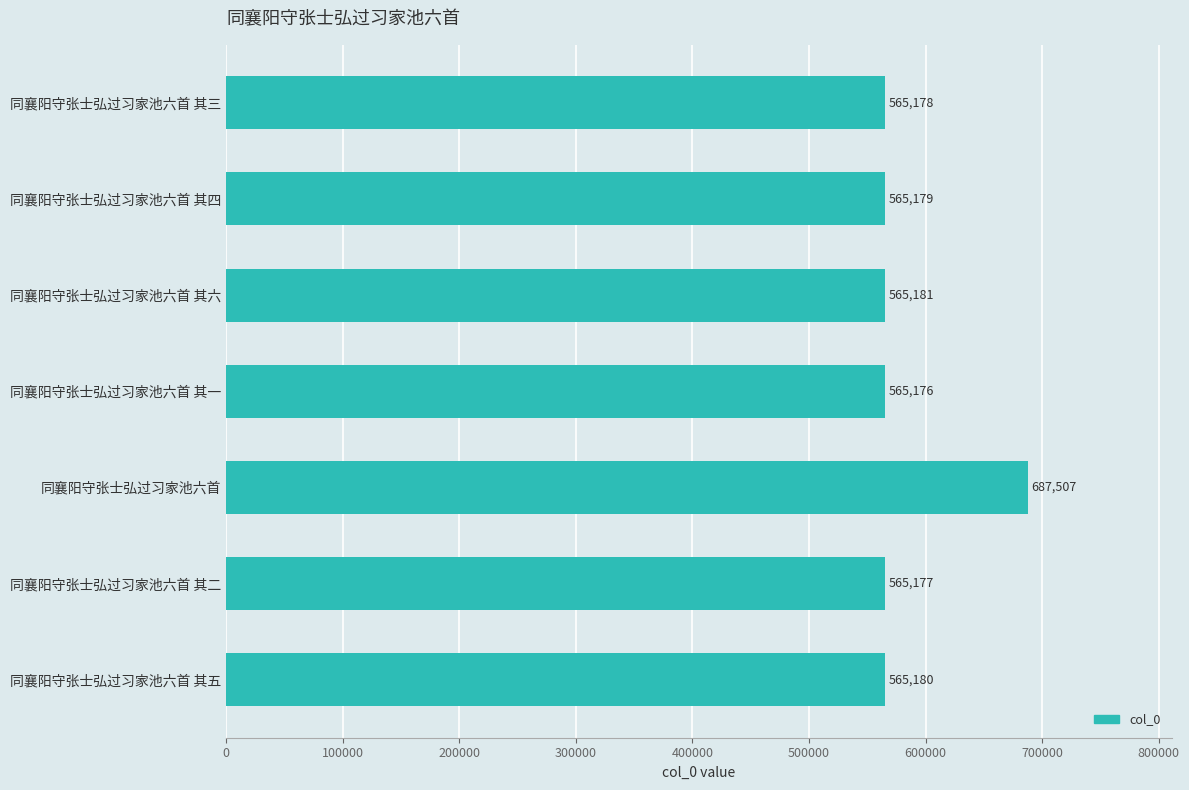

Which category has the highest value across all series?

同襄阳守张士弘过习家池六首